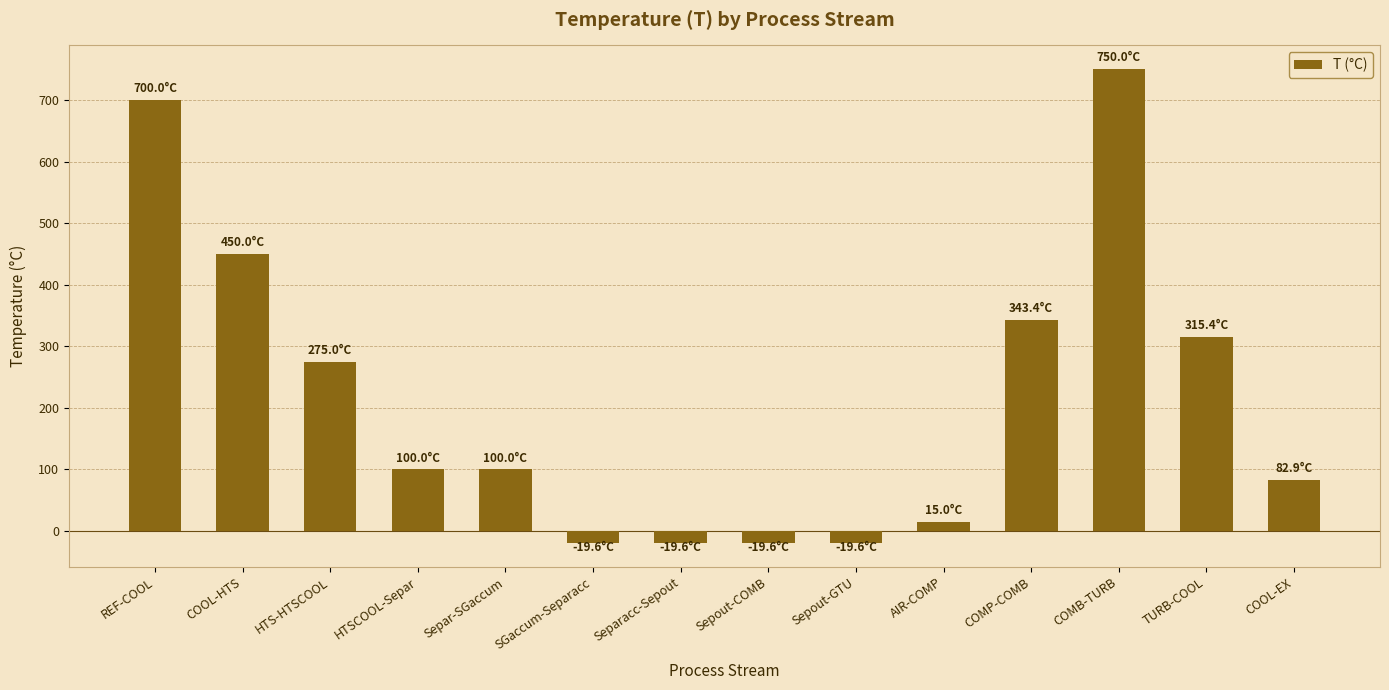

At which label does the data first exceed 100?

REF-COOL